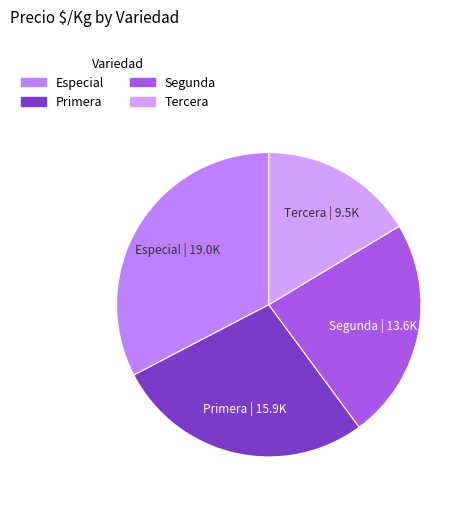

Rank the categories by value from highest to lowest.

Especial, Primera, Segunda, Tercera